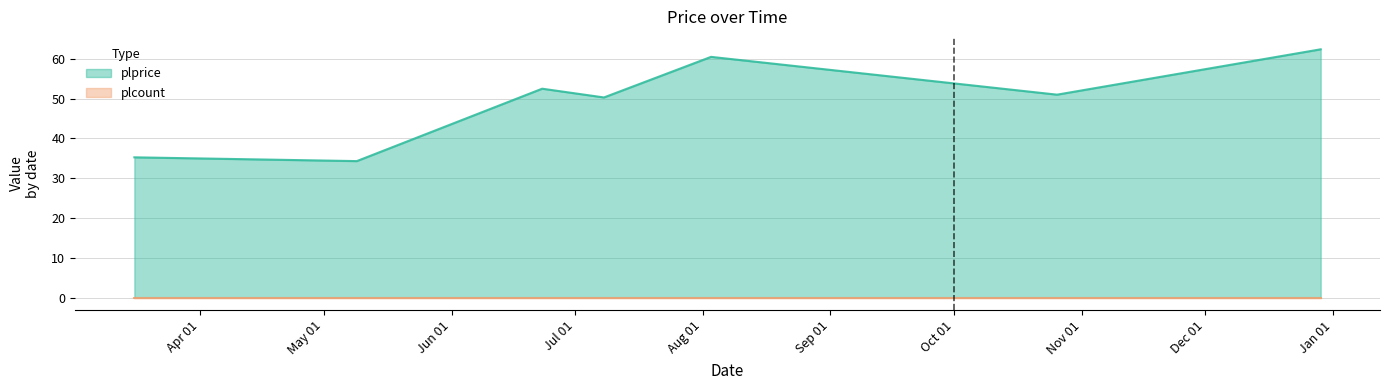

Which has a higher value, 2022-06-23 or 2022-12-29?

2022-12-29